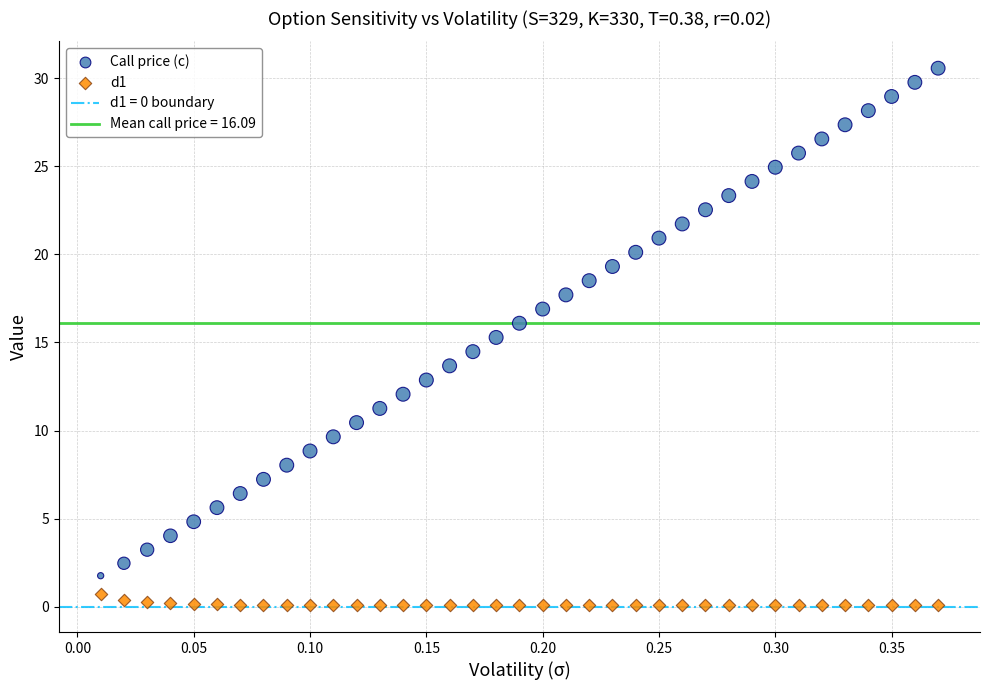

What is the X range (max minus min) for the scatter plot?

0.4